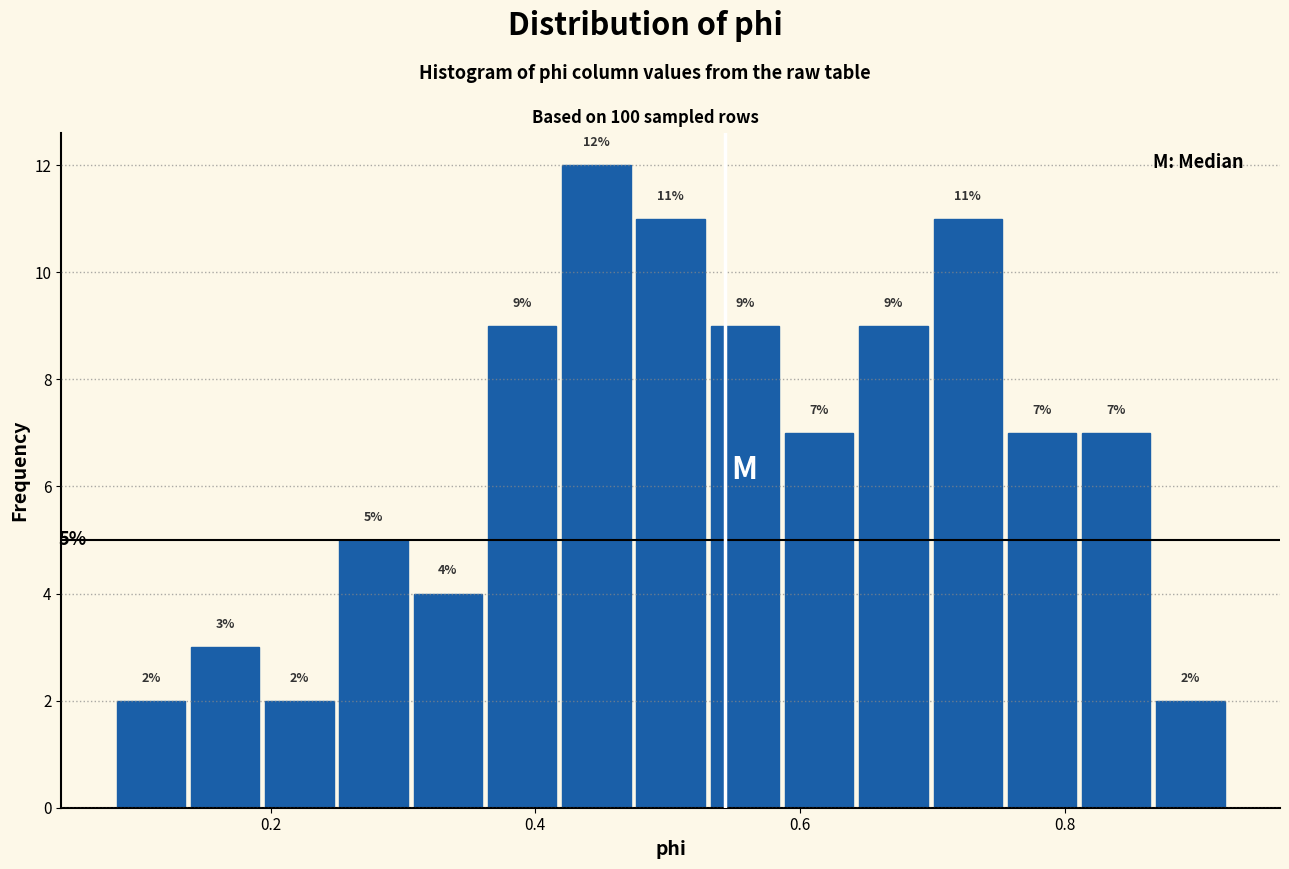

Read against the x-axis, roughly where is the centre of the tallest bar?

0.44